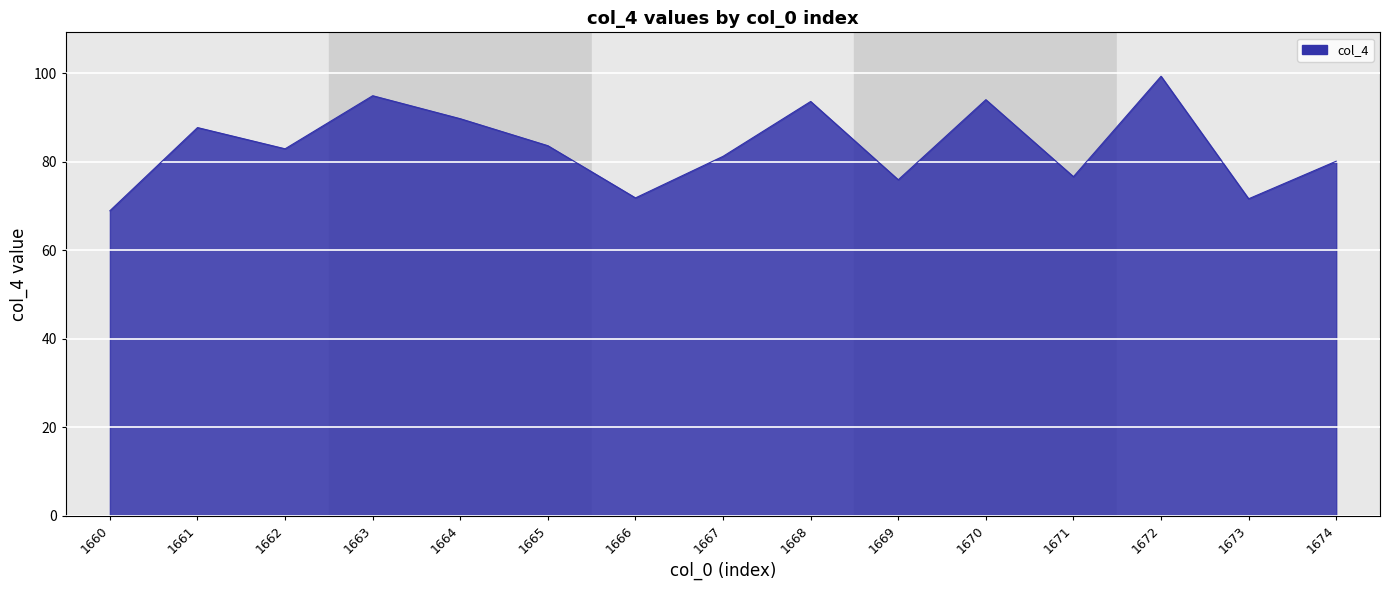

What value does the data have at 1666?

71.8